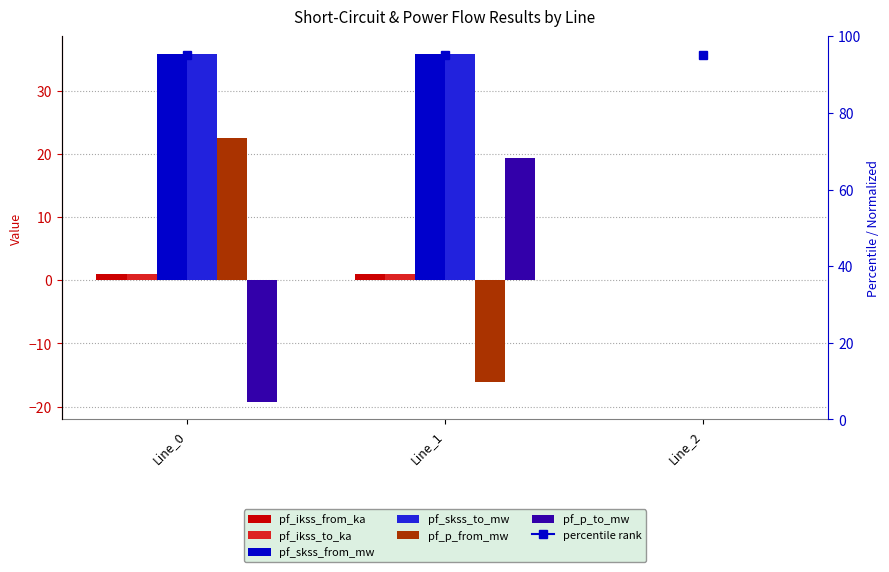

True or false: pf_p_from_mw has a value of 0.0 at Line_2.

True